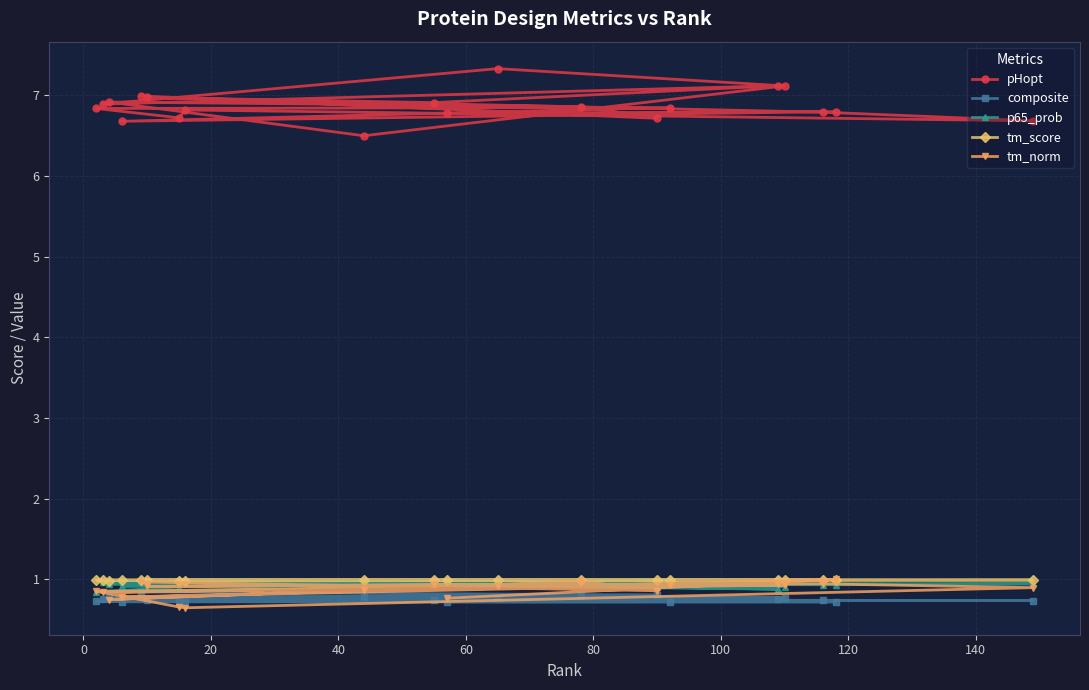

True or false: composite and pHopt cross at least once.

False